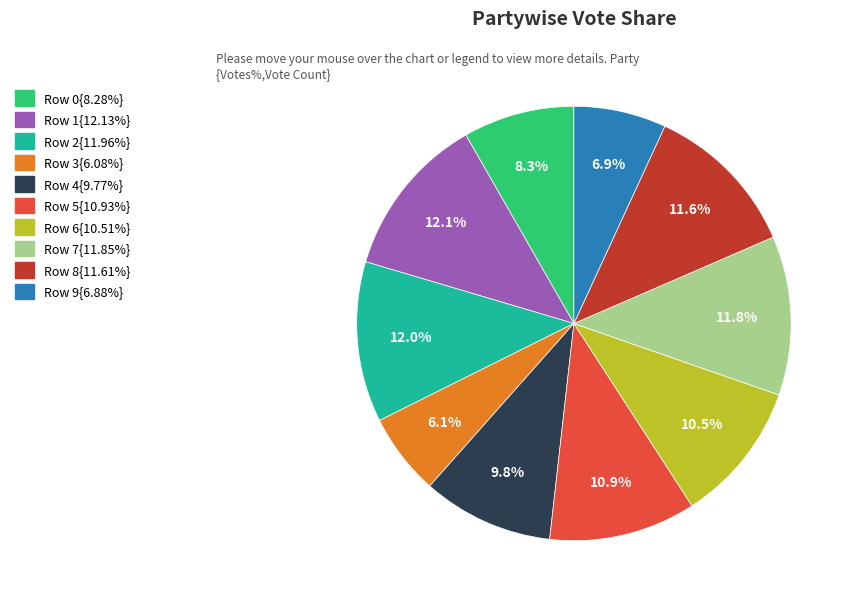

Is there any slice that represents more than half of the pie?

No